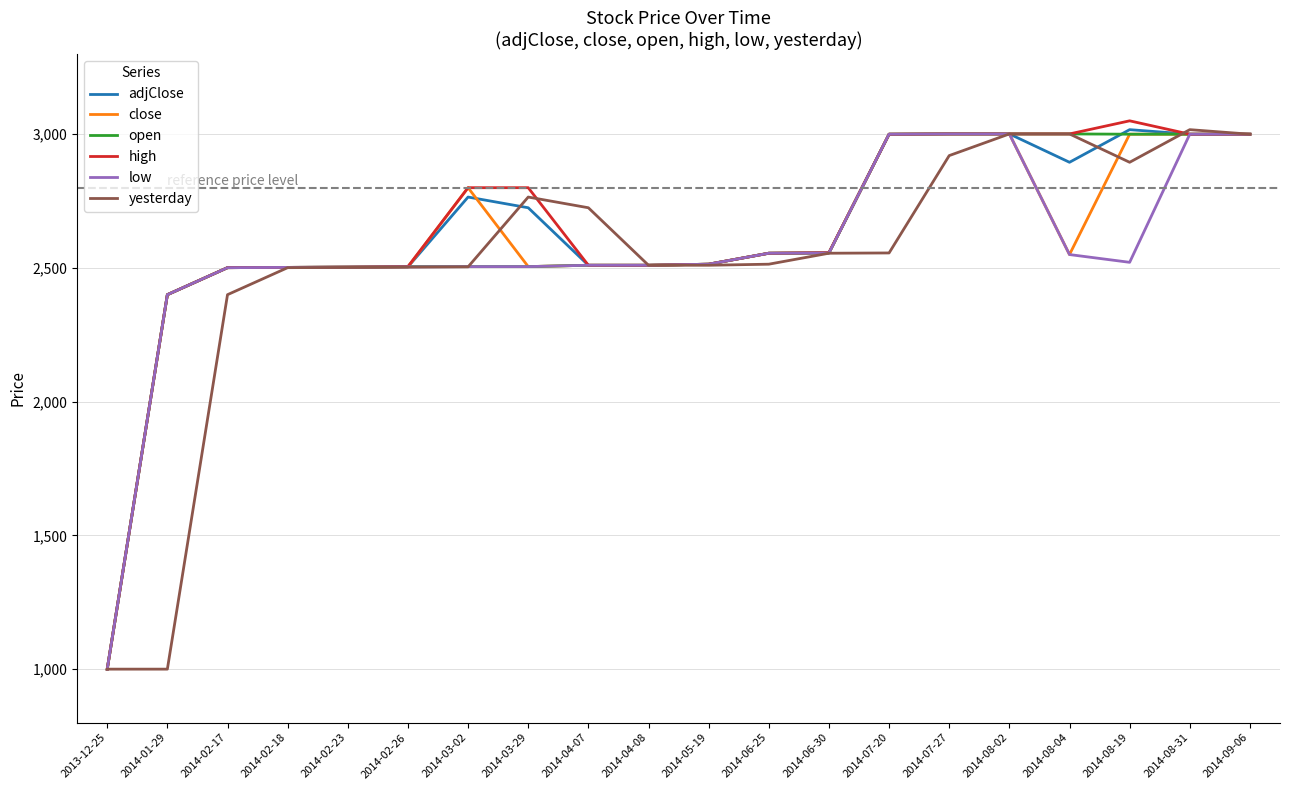

What is the smallest value displayed?

1000